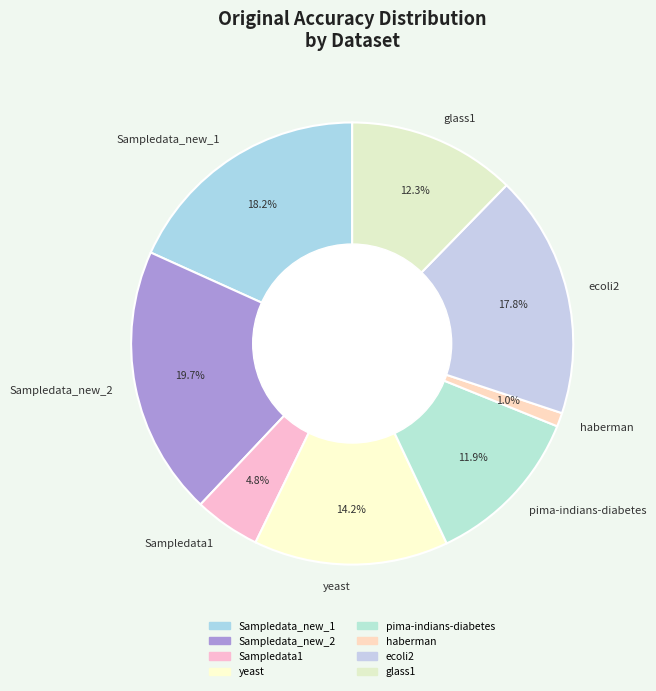

Combined, do yeast and Sampledata1 account for over 50%?

No